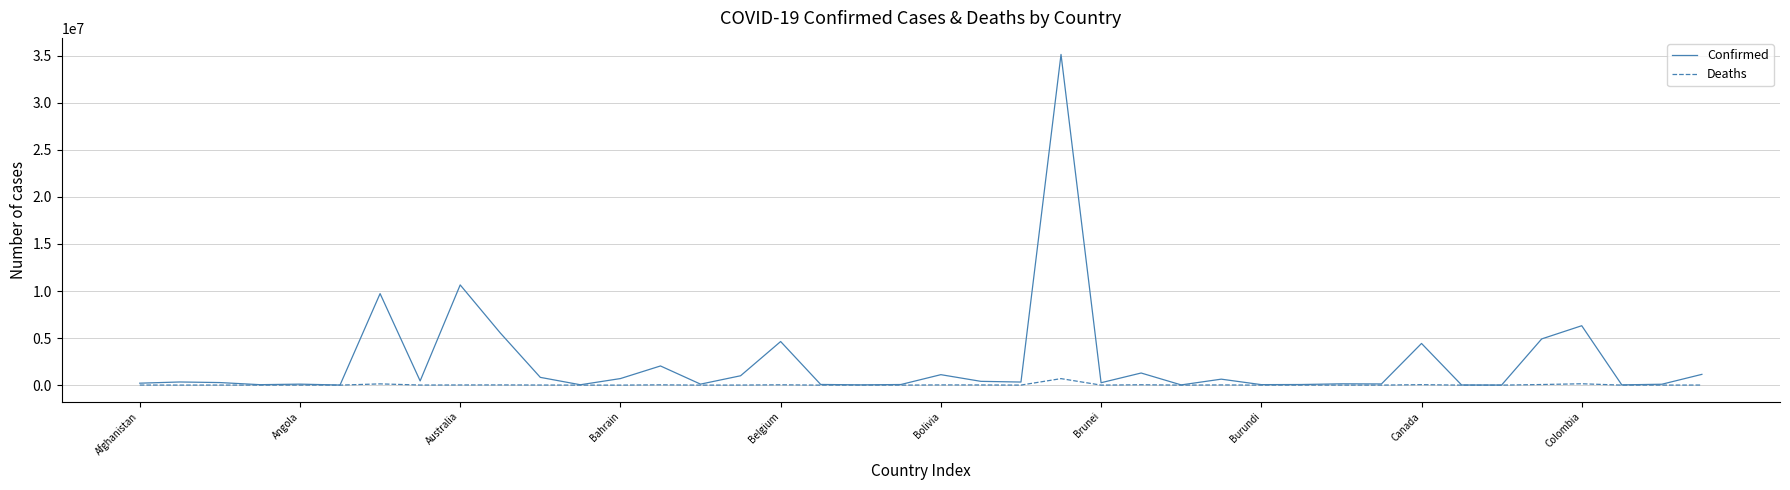

Which series has the largest range (max minus min)?

Confirmed